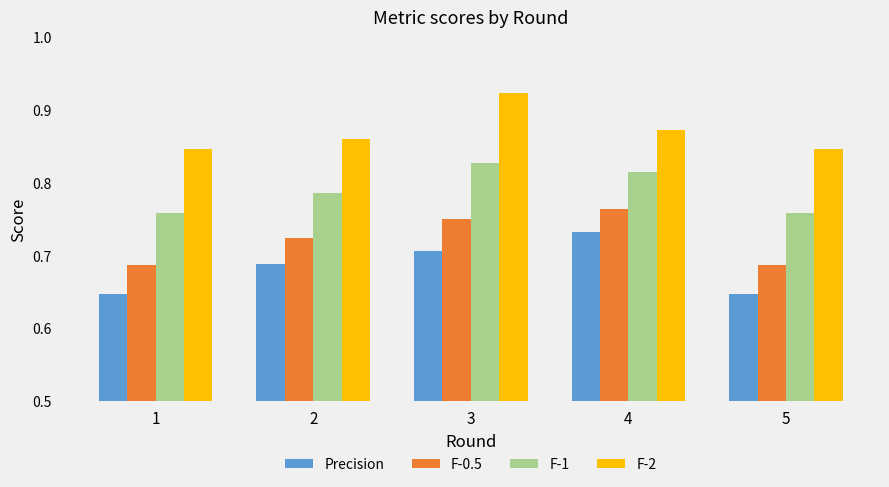

Rank the series by their maximum value, from lowest to highest.

Precision, F-0.5, F-1, F-2